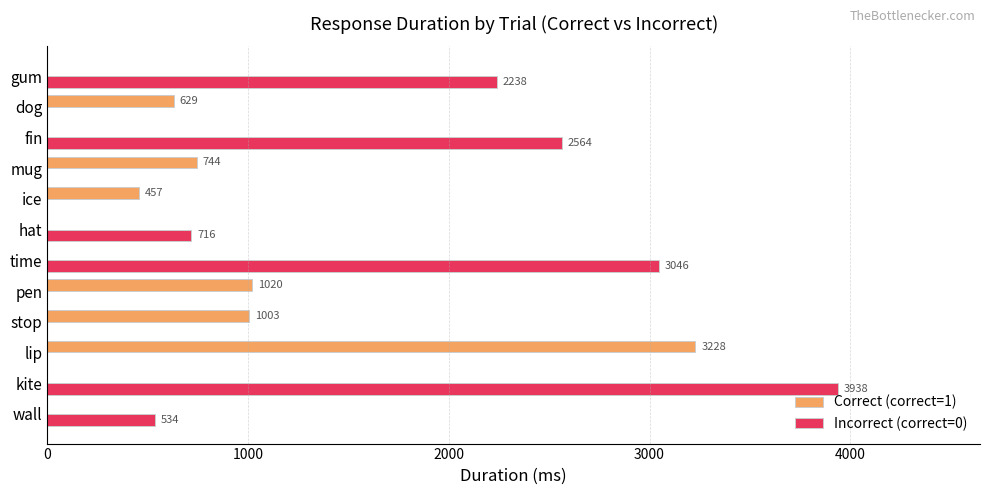

How many data points in Incorrect (correct=0) are above 534?

6